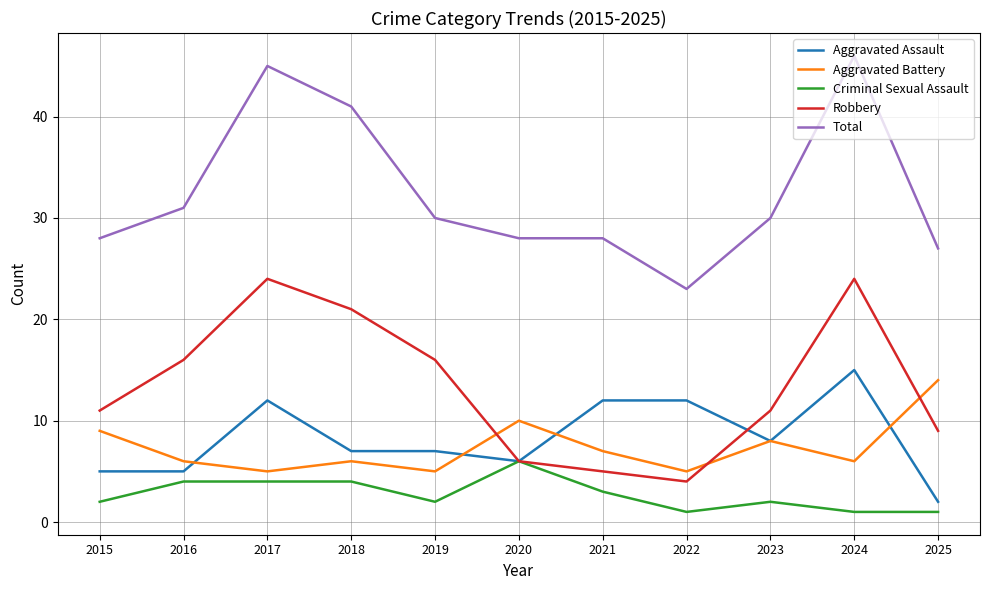

What is the total value across all series at 2017?

90